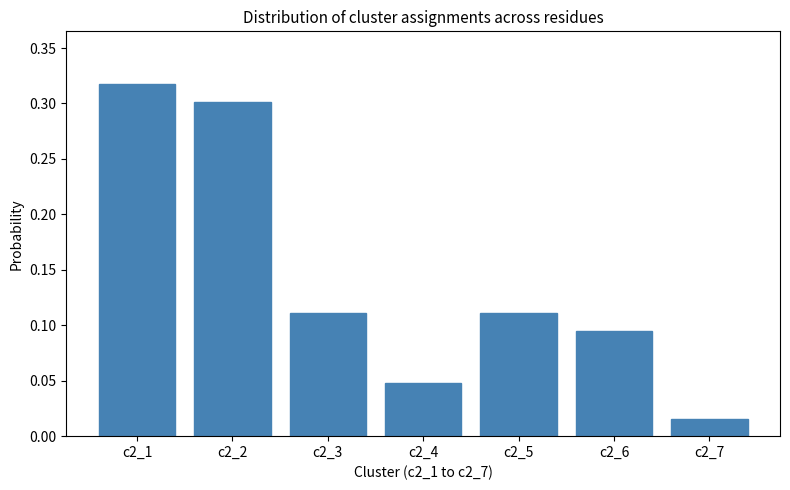

At which label is the value closest to 0?

c2_7